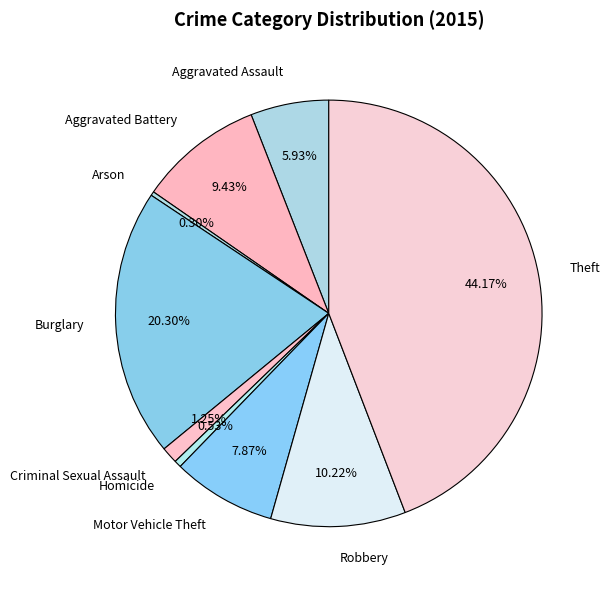

Approximately how many times larger is the value at Motor Vehicle Theft compared to Burglary?

0.4